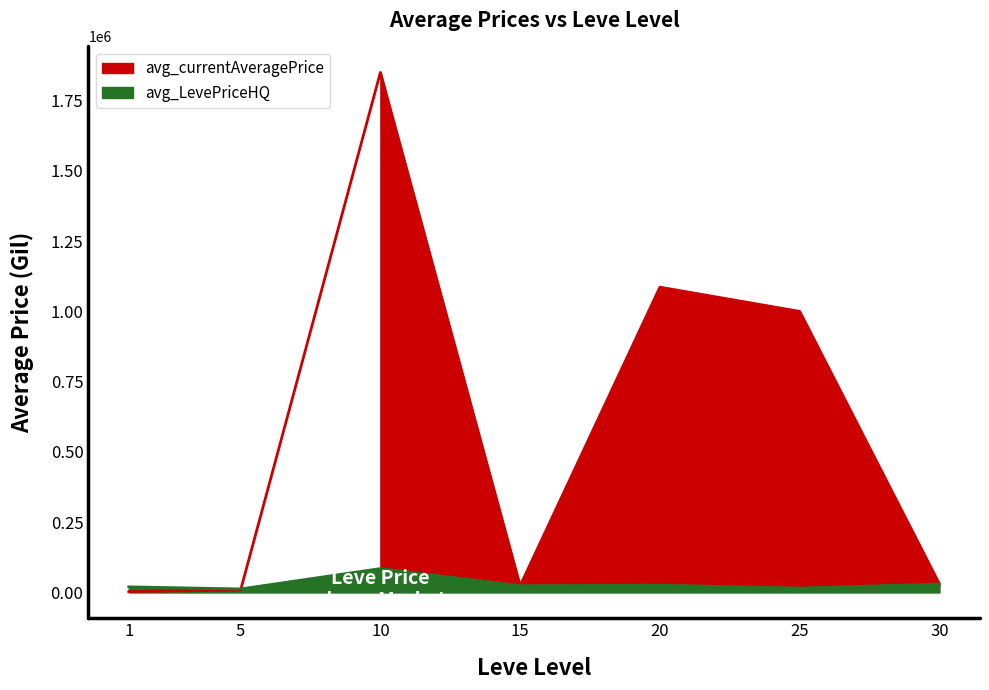

How many intersections are there between avg_currentAveragePrice and avg_LevePriceHQ?

1